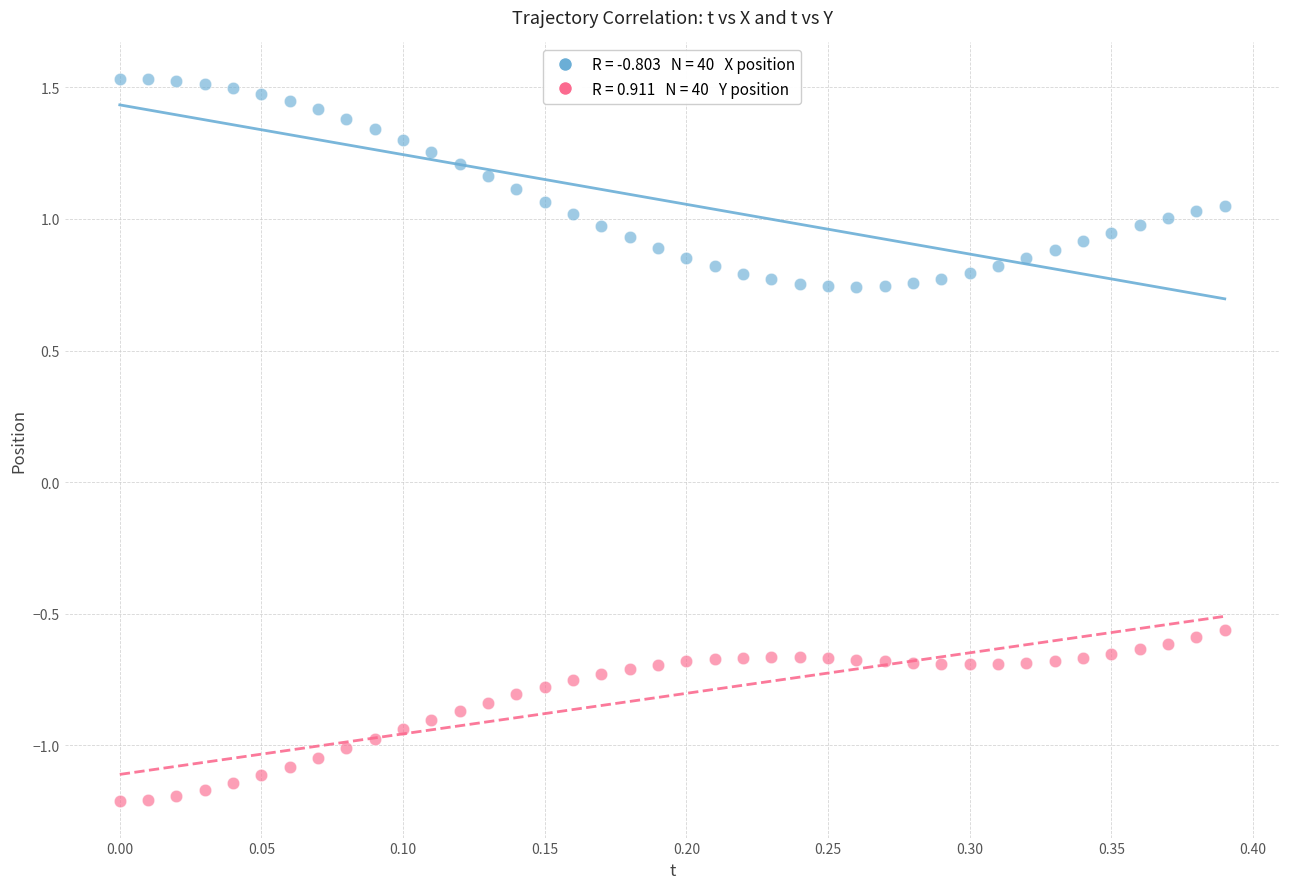

Across all data points, what is the range of X values (max minus min)?

0.4